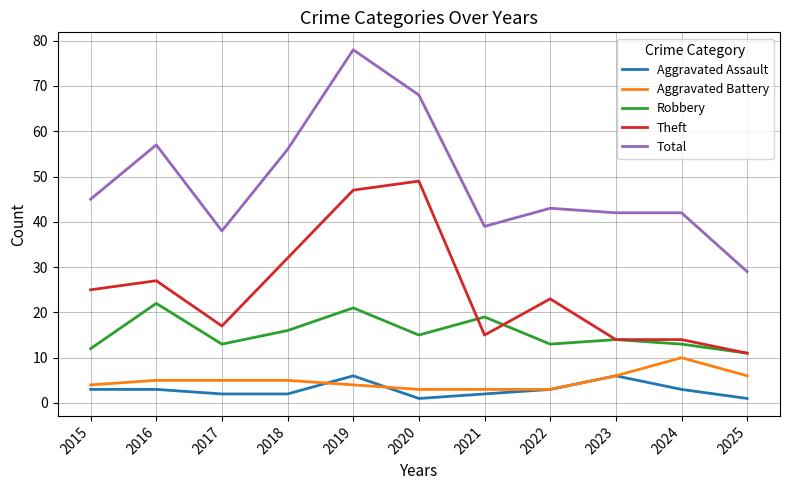

What is the sum of the Aggravated Assault values at 2018 and 2016?

5